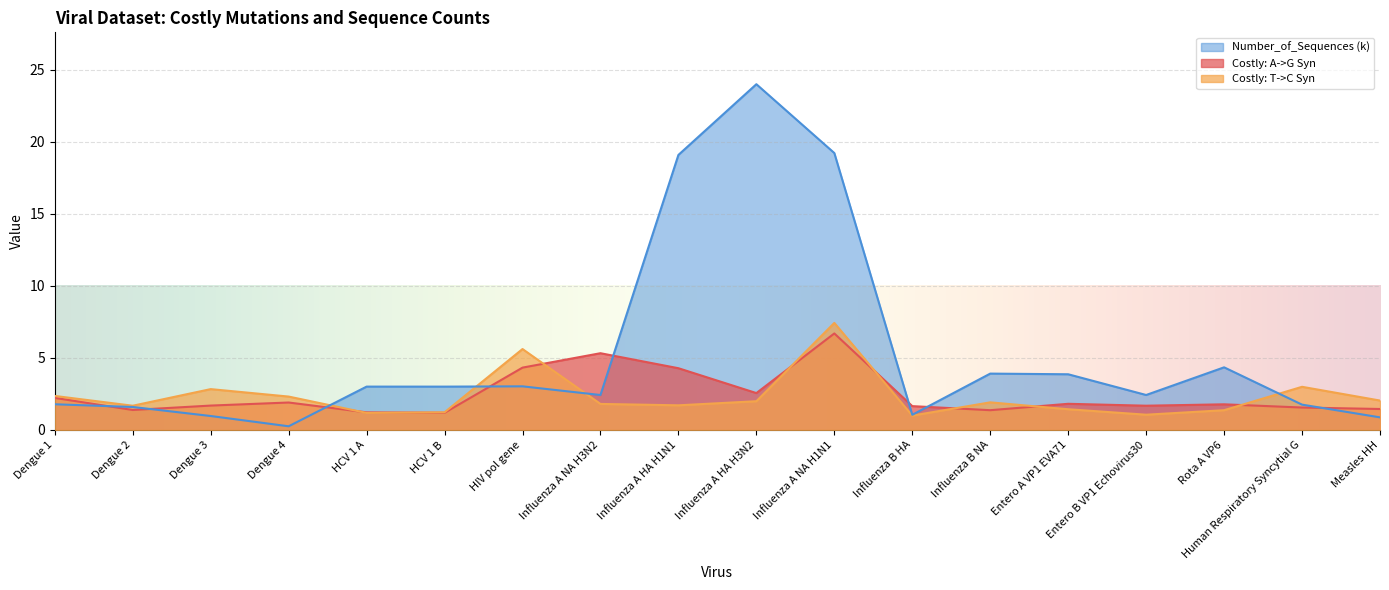

Is the value of Costly: T->C Syn at Dengue 4 greater than the value of Costly: A->G Syn at HIV pol gene?

No